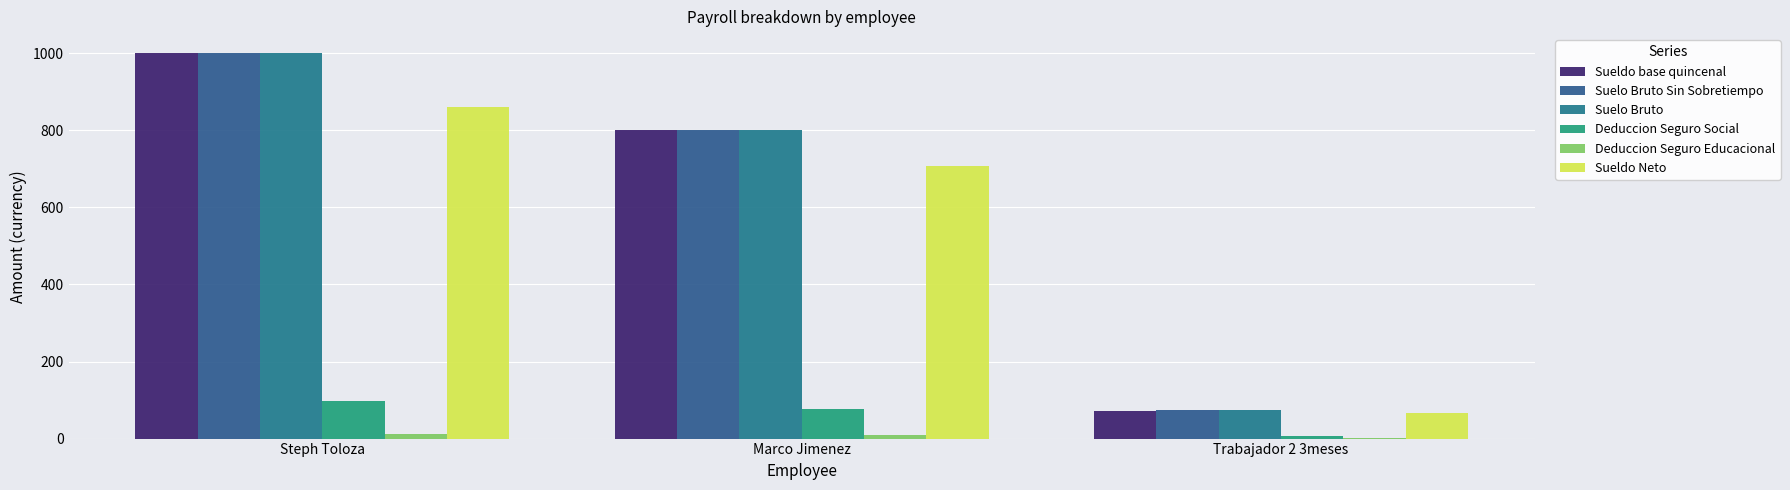

What is the difference between the maximum and second lowest values in the Deduccion Seguro Social series?

19.5